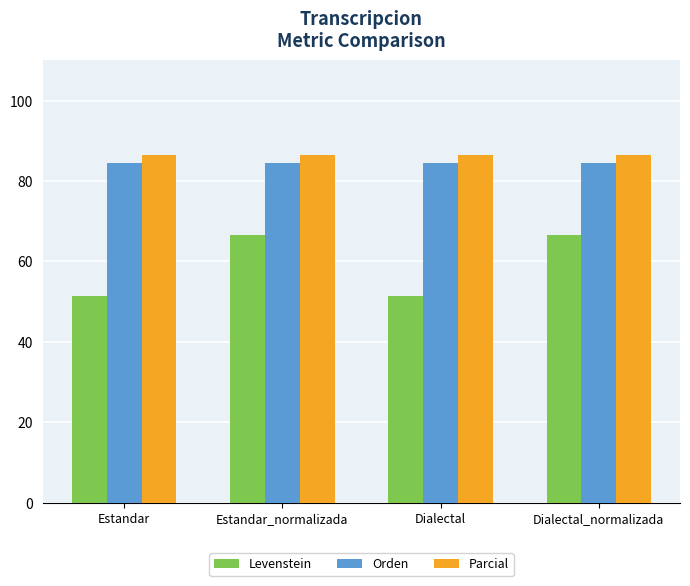

What is the total value across all series at Dialectal_normalizada?

237.5